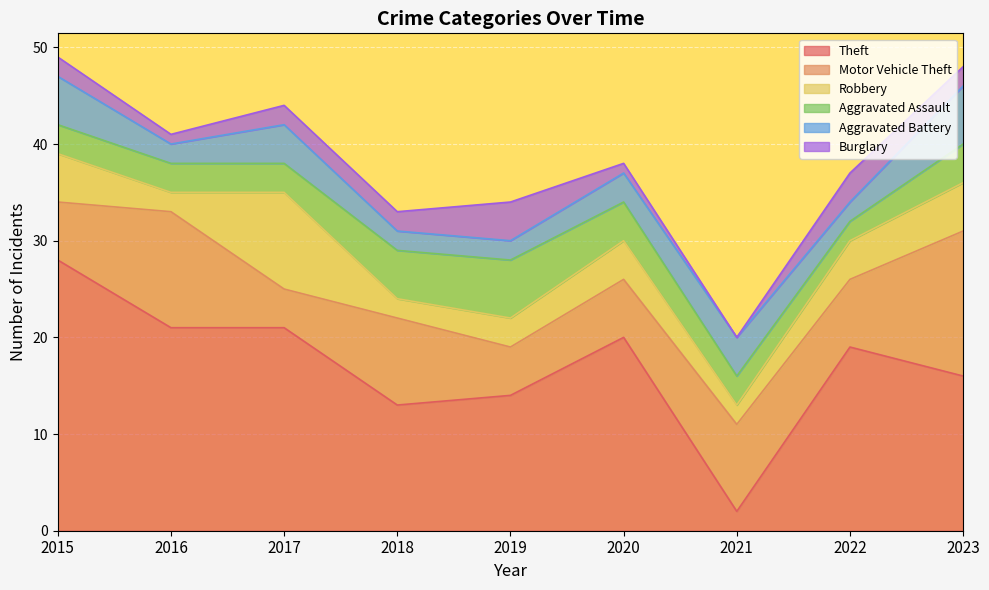

Which label corresponds to the largest value in the chart?

2015